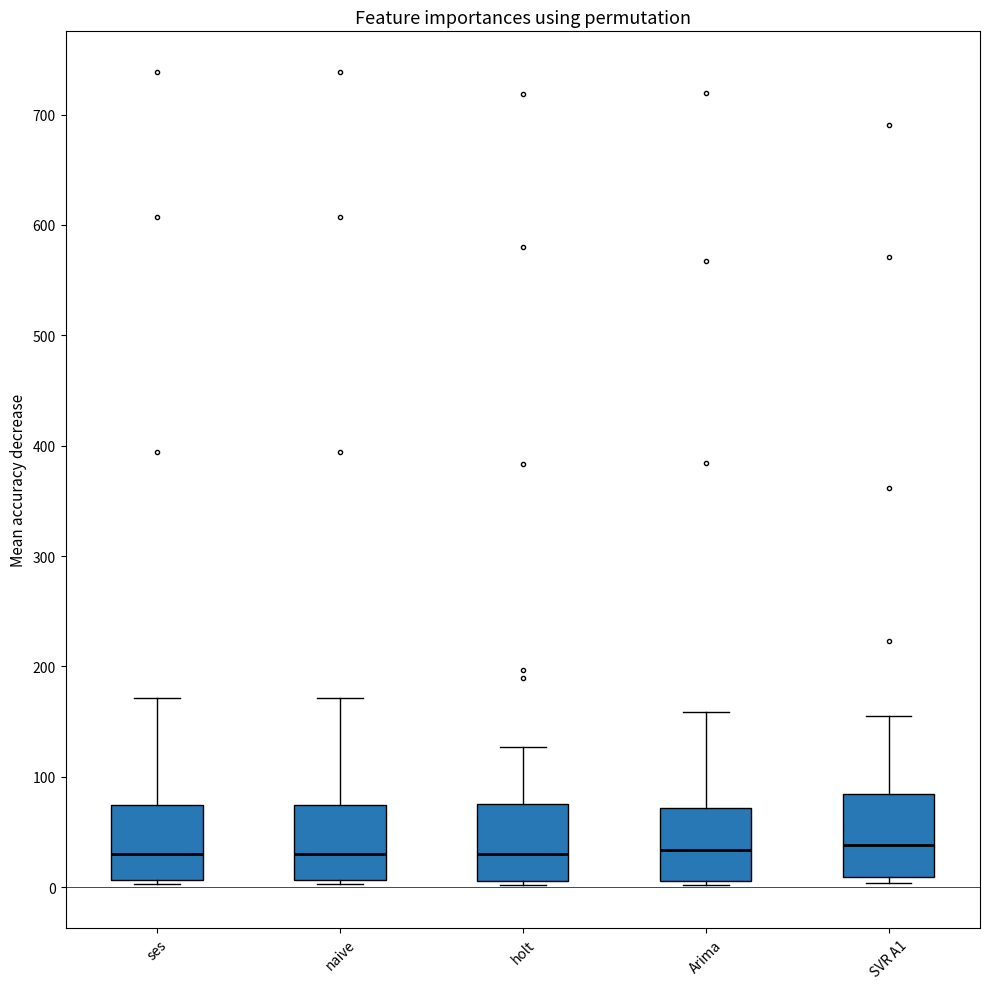

Where is the upper edge of the box for SVR A1 on the y-axis? The values are not printed on the chart, so give them approximately, as read against the axis.

80